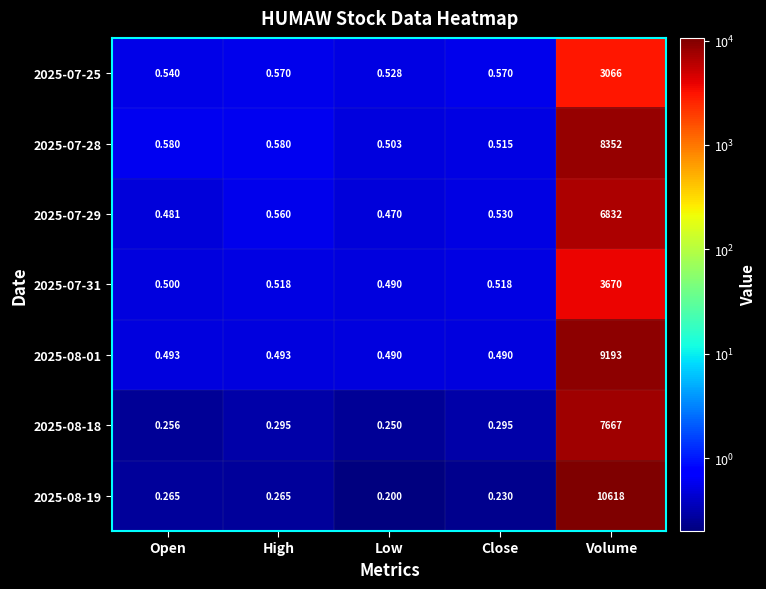

At which label does 2025-07-29 reach its peak?

Volume